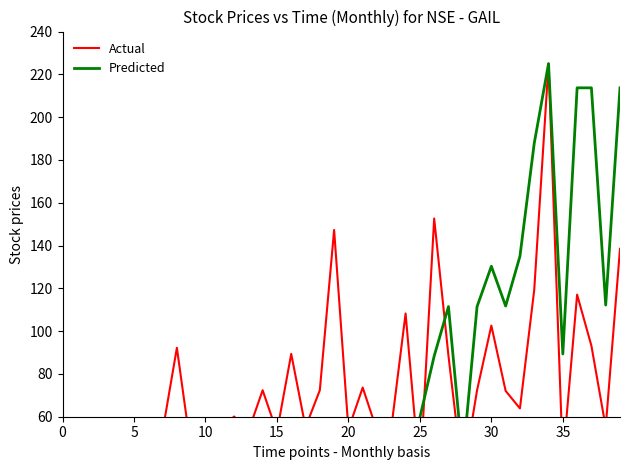

Is it true that the value at 5 is 22.2?

False